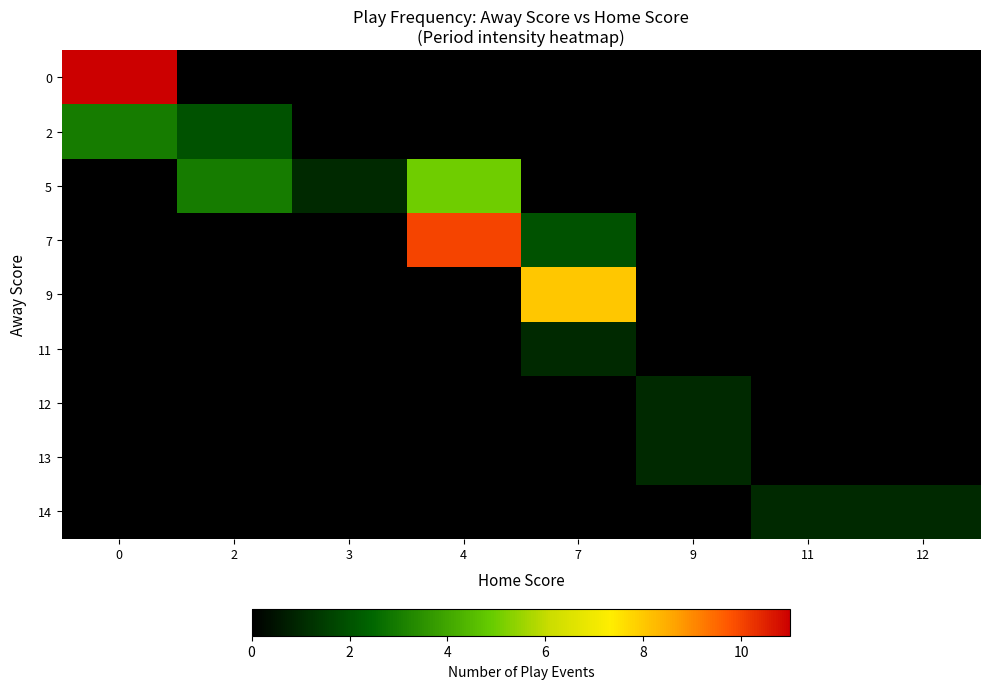

What is the greatest value displayed?

11